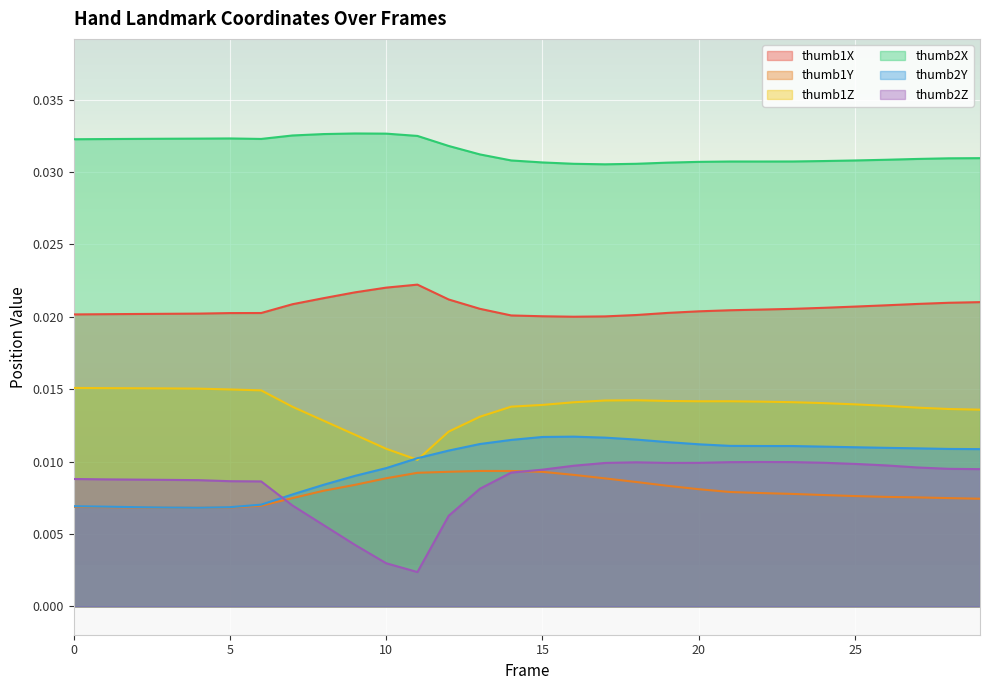

Rank the categories by thumb2Y value from highest to lowest.

16, 15, 17, 18, 14, 19, 13, 20, 21, 22, 23, 24, 25, 26, 27, 28, 29, 12, 11, 10, 9, 8, 7, 6, 0, 1, 2, 5, 3, 4